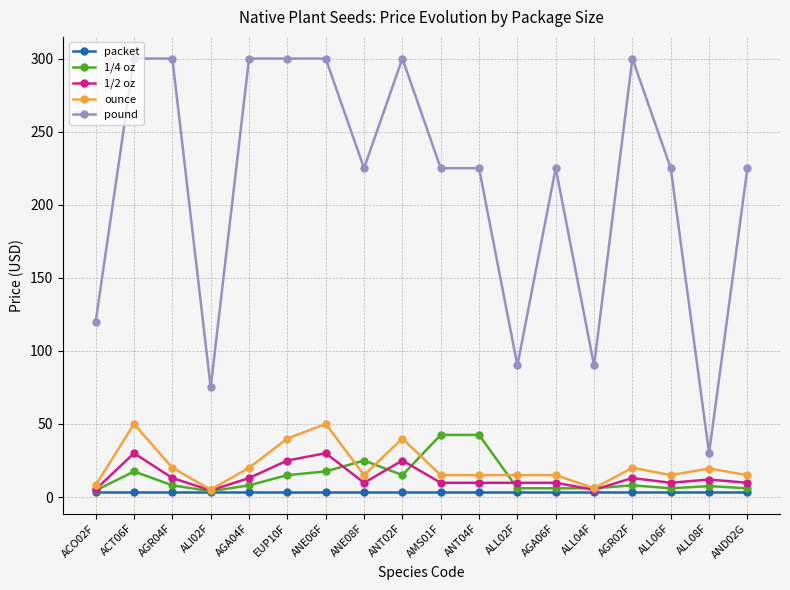

What is the label of the 7th point from the right?

ALL02F